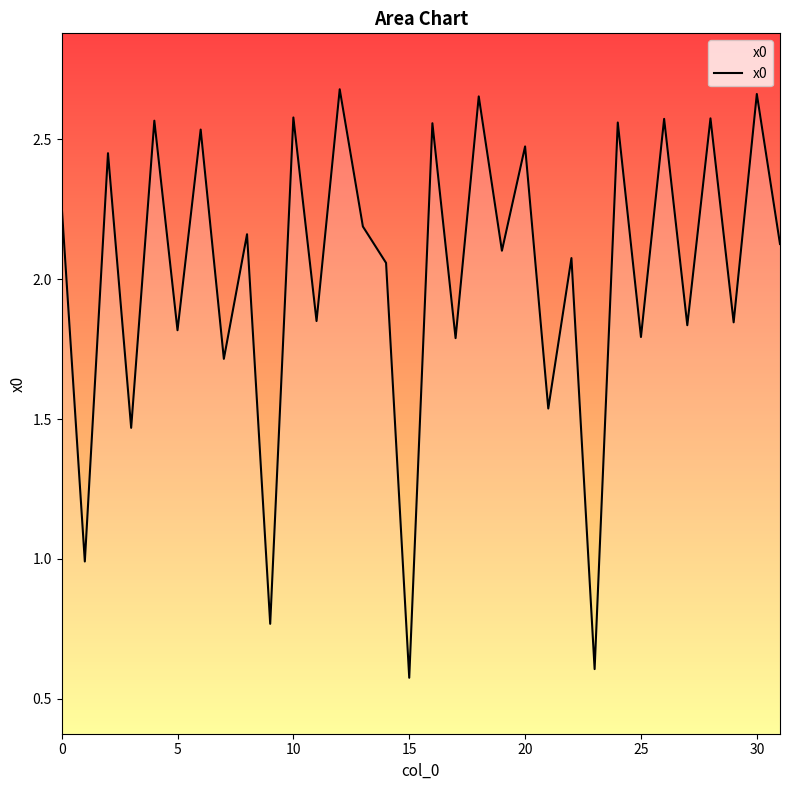

Is it true that the value at 20 is 3.6?

False